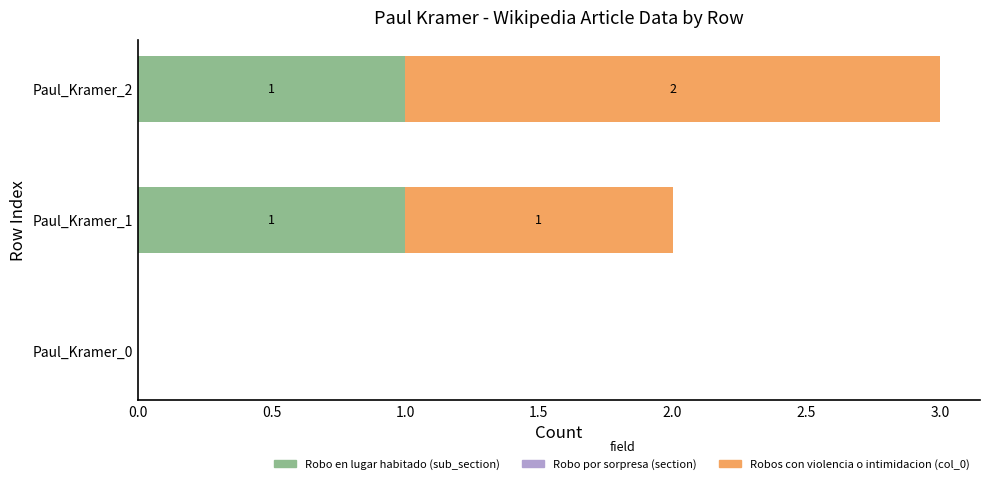

The value of Robo en lugar habitado (sub_section) at Paul_Kramer_1 is 0. True or false?

False